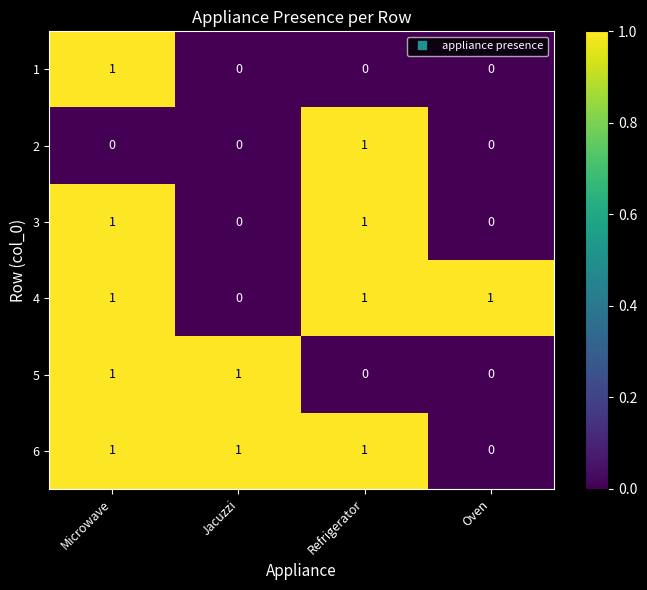

What is the total value across all series at Oven?

1